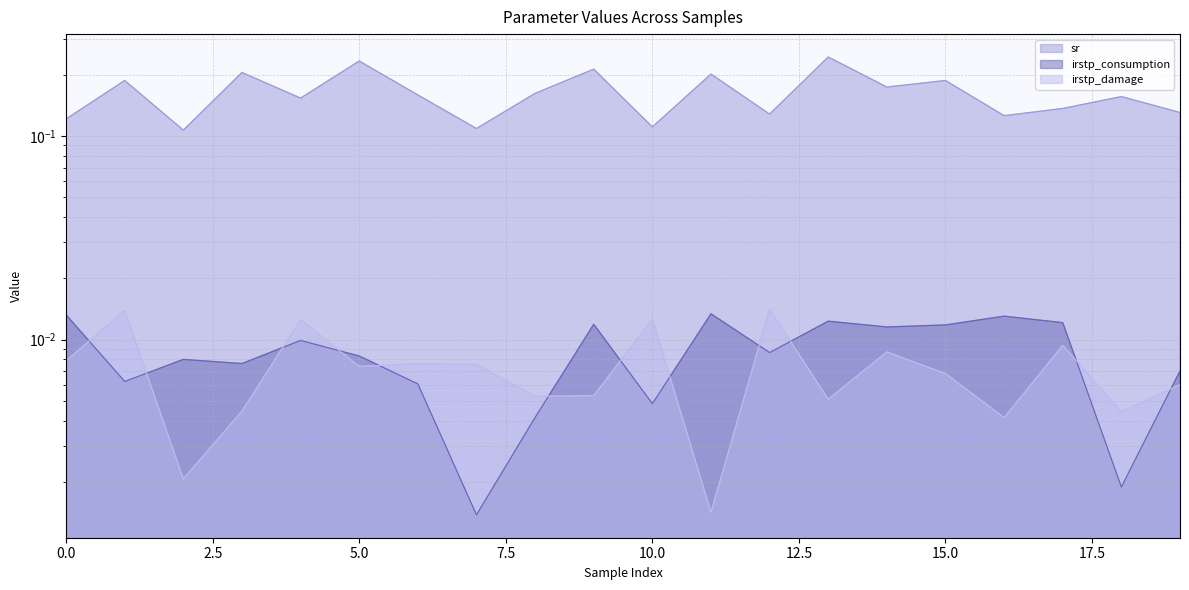

Rank the categories by sr value from lowest to highest.

2, 7, 10, 0, 16, 12, 19, 17, 4, 18, 6, 8, 14, 1, 15, 11, 3, 9, 5, 13